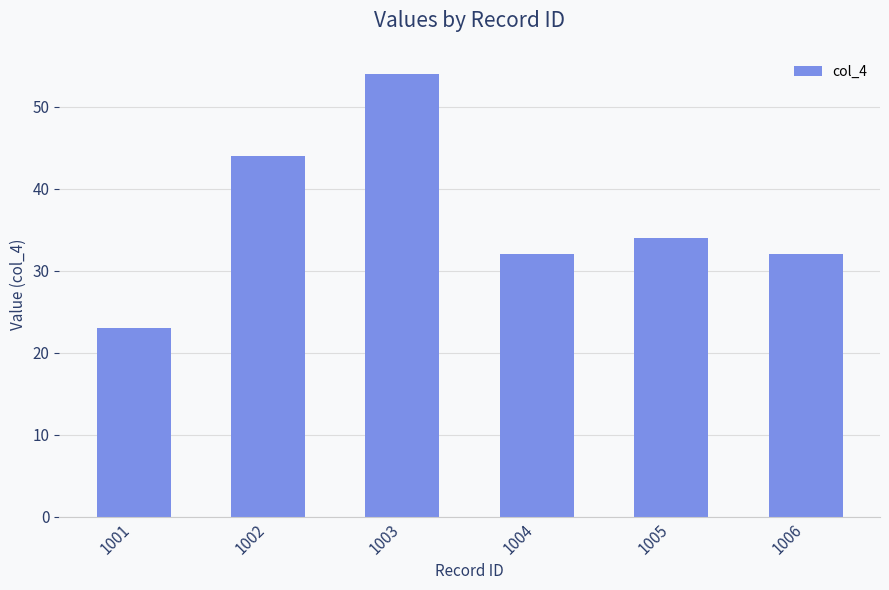

Reading left to right, transcribe all the data shown in this chart.

1001=23	1002=44	1003=54	1004=32	1005=34	1006=32